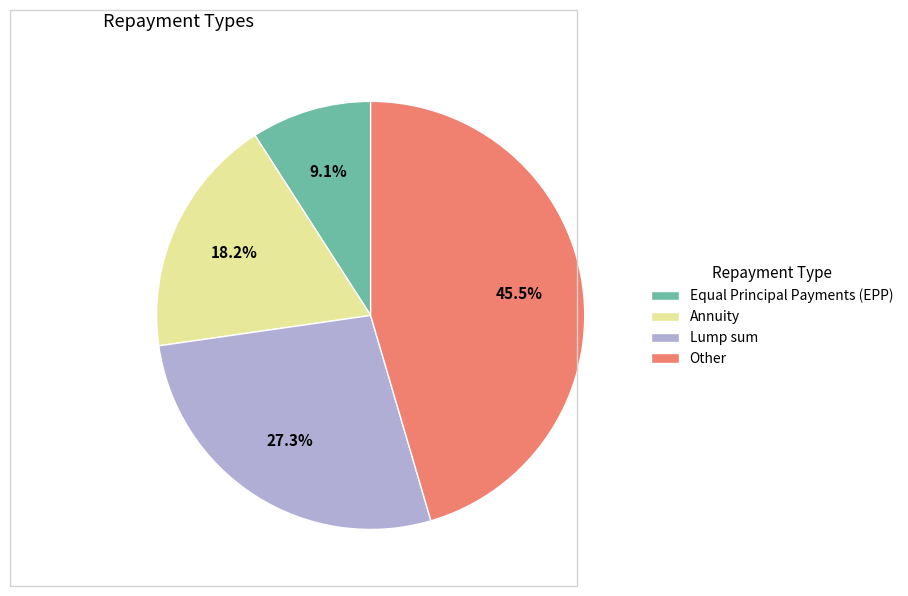

Rank the categories by value from highest to lowest.

Other, Lump sum, Annuity, Equal Principal Payments (EPP)